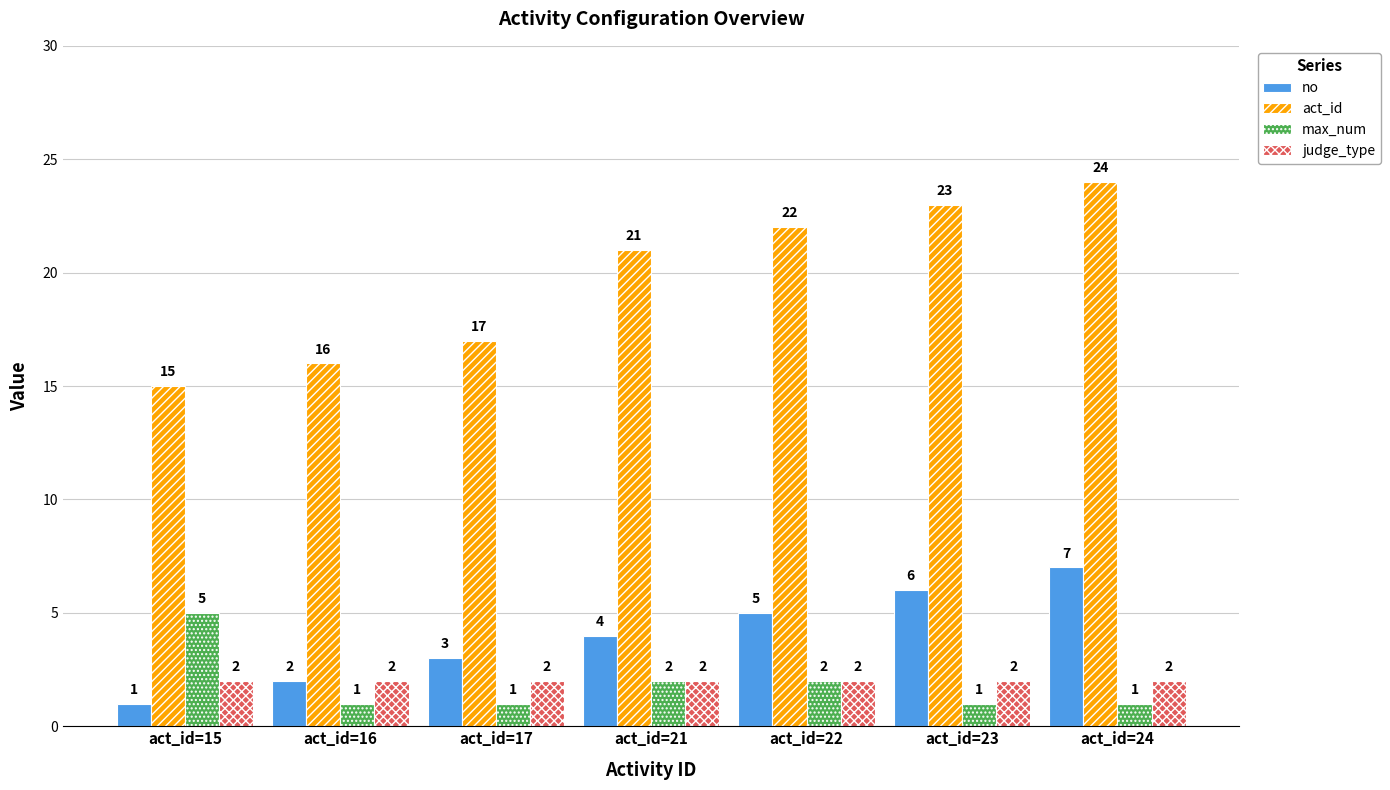

What is the spread (max minus min) of values at act_id=15?

14